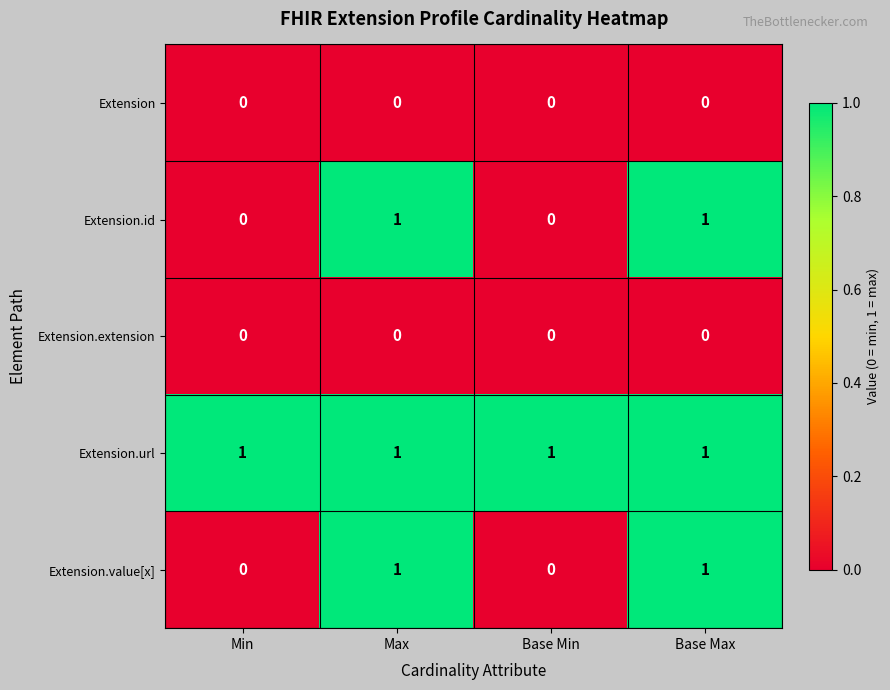

The Extension.id series shows 0 at Base Min. True or false?

True